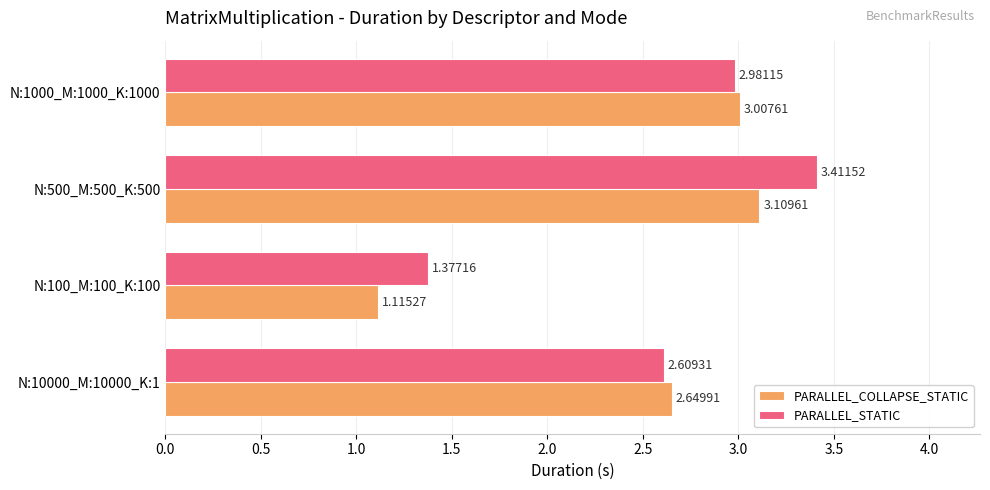

What is the sum of all PARALLEL_STATIC values?

10.4